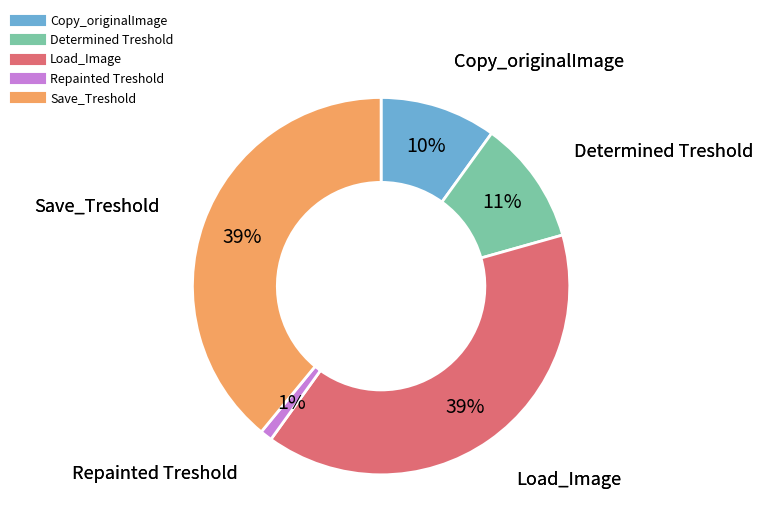

To the nearest percent, what is the difference between the Repainted Treshold and Copy_originalImage slice percentages?

9%